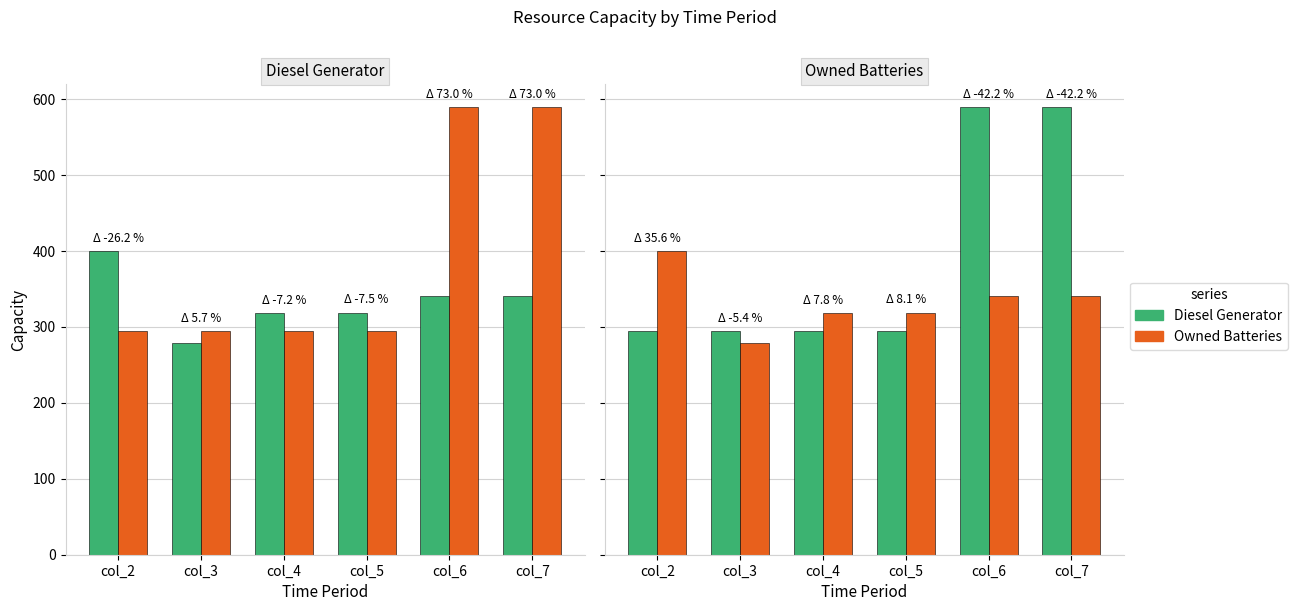

Which has a higher value, col_6 or col_3?

col_6